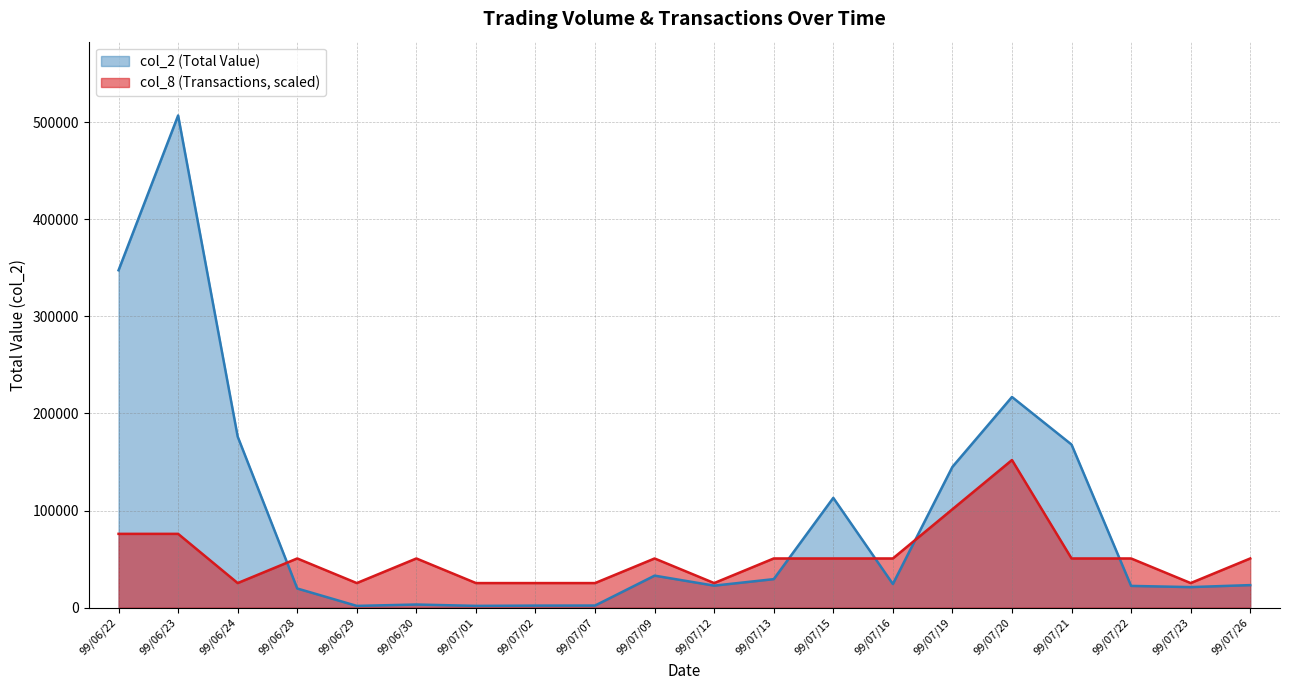

The value of col_2 at 99/07/26 is 23250. True or false?

True